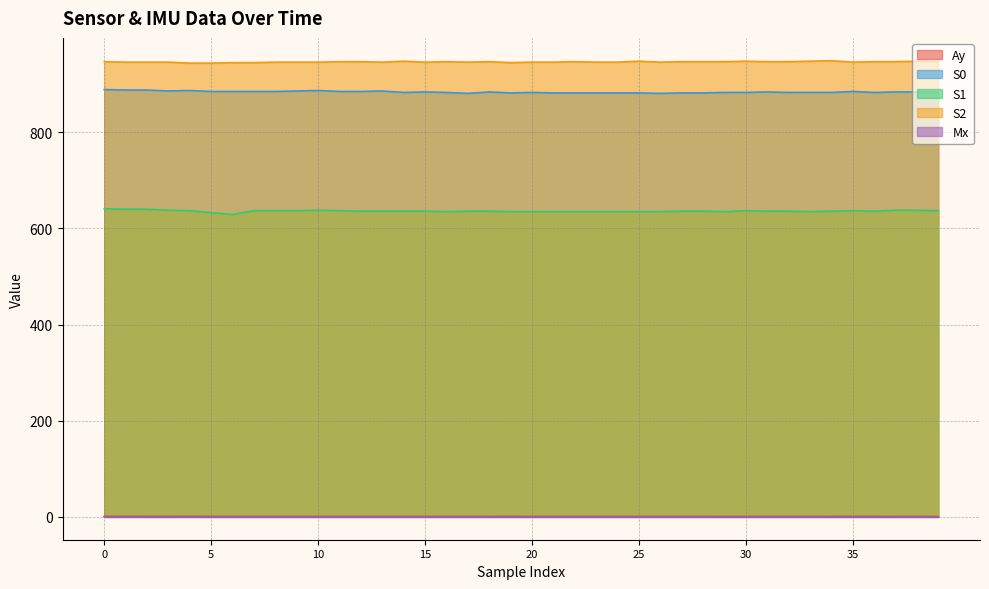

What is the minimum value for S2?

944.0